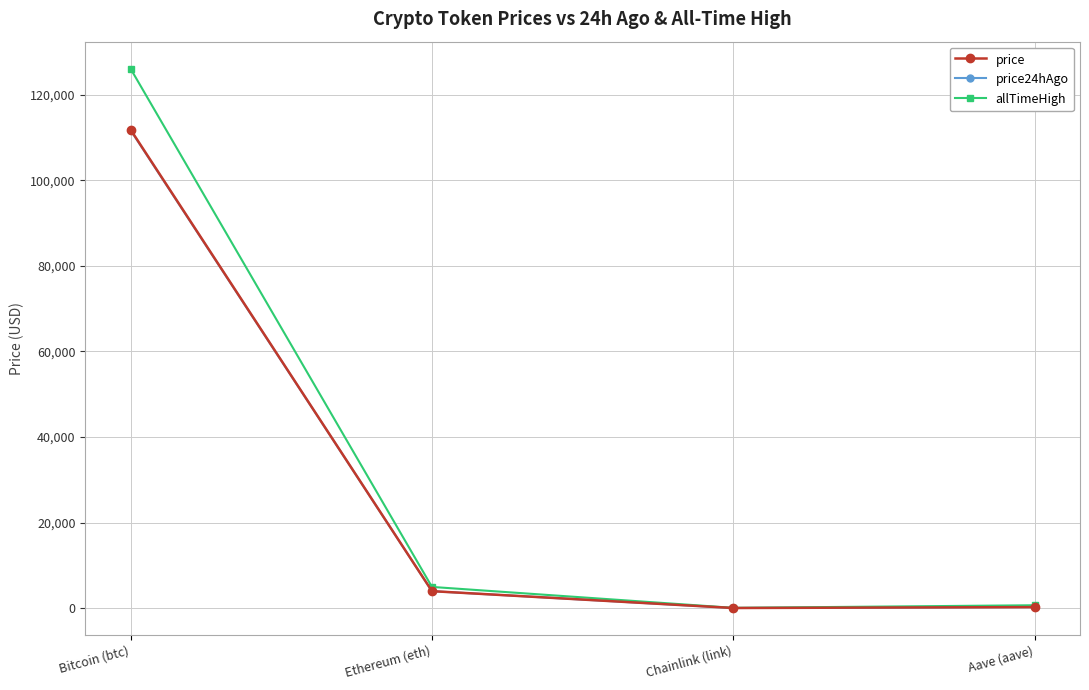

Is it true that allTimeHigh equals 52.7 at Chainlink (link)?

True